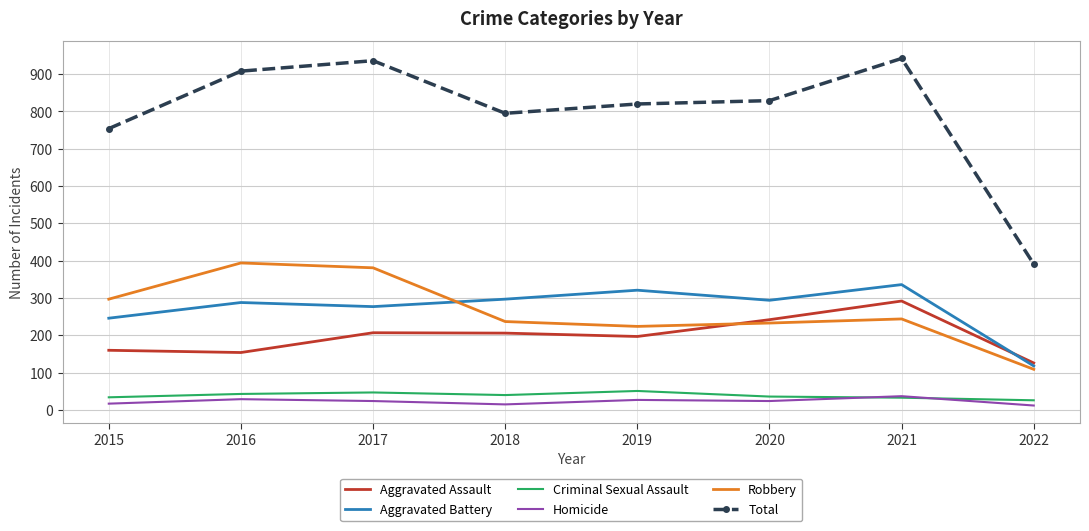

List the series in order of their peak value, lowest first.

Homicide, Criminal Sexual Assault, Aggravated Assault, Aggravated Battery, Robbery, Total